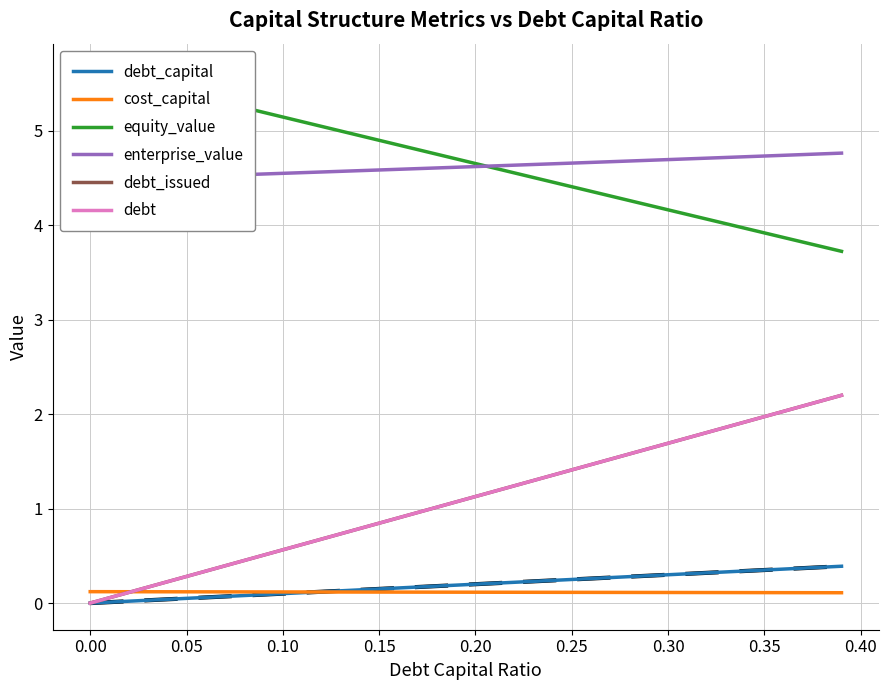

What is the average value of the debt series?

1.1